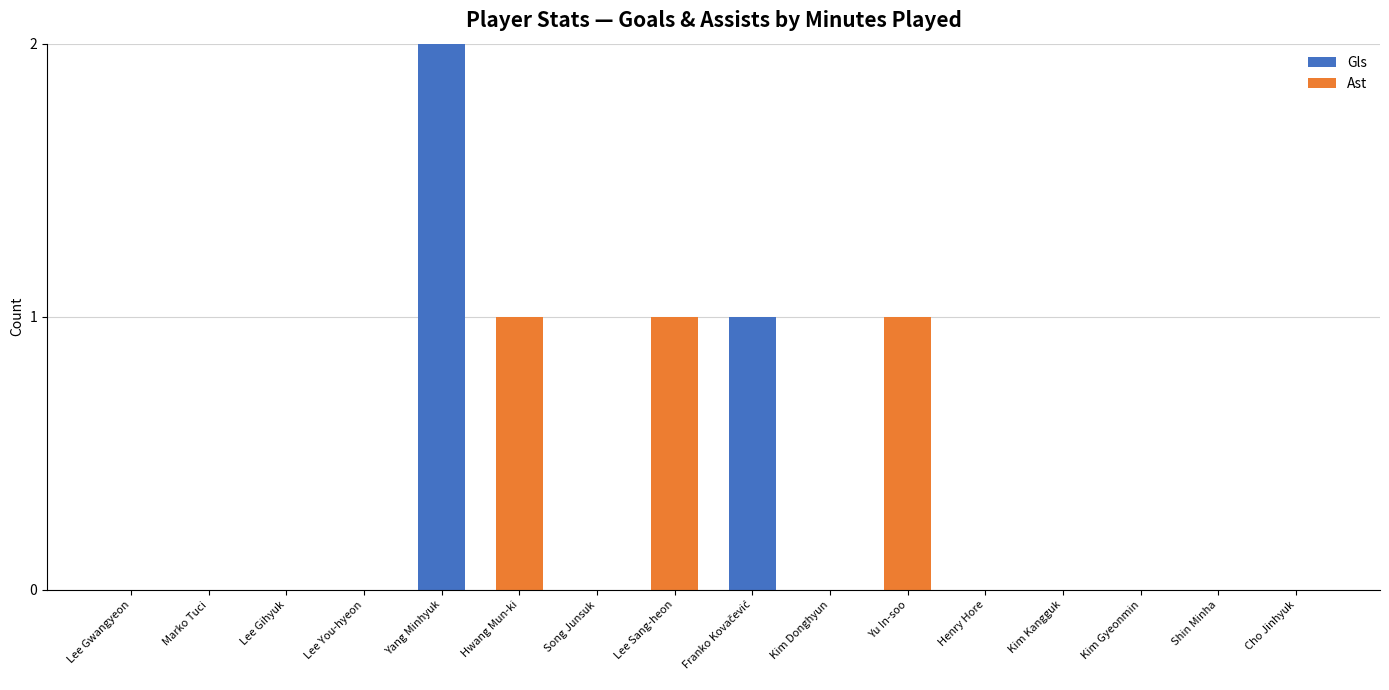

Are the bars grouped side by side (vs. stacked)?

No